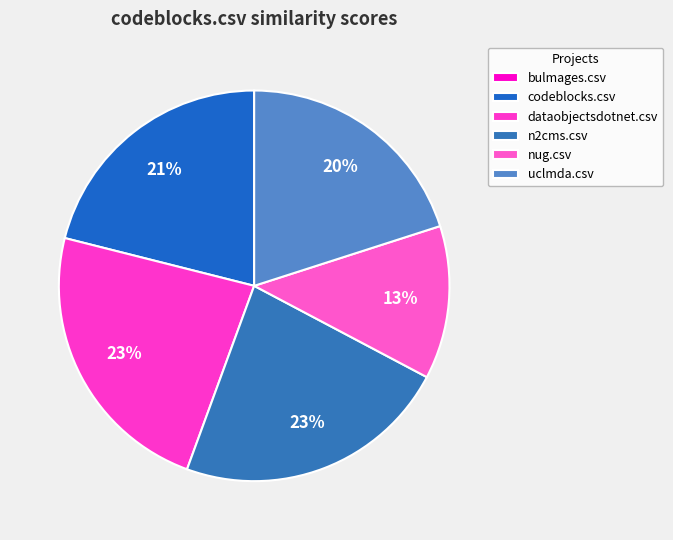

True or false: uclmda.csv accounts for 25% of the total.

False